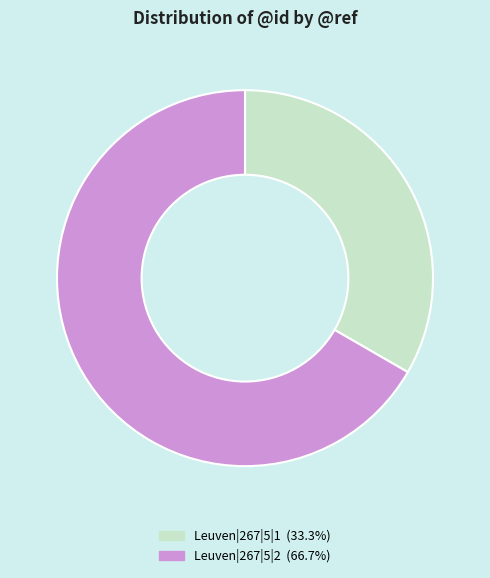

Which category has the smallest portion of the pie?

Leuven|267|5|1